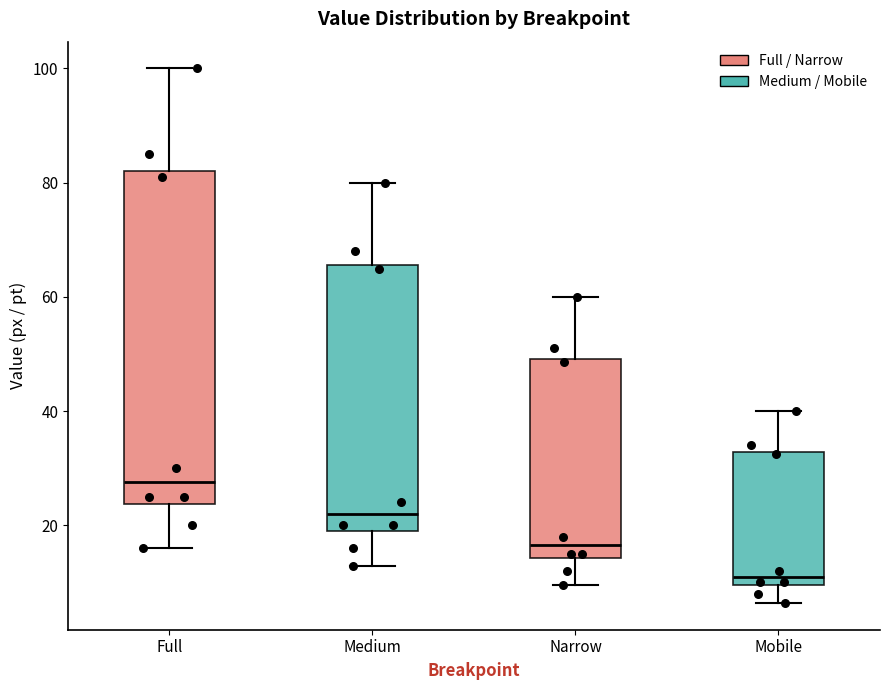

Which box has the lowest median line?

Mobile